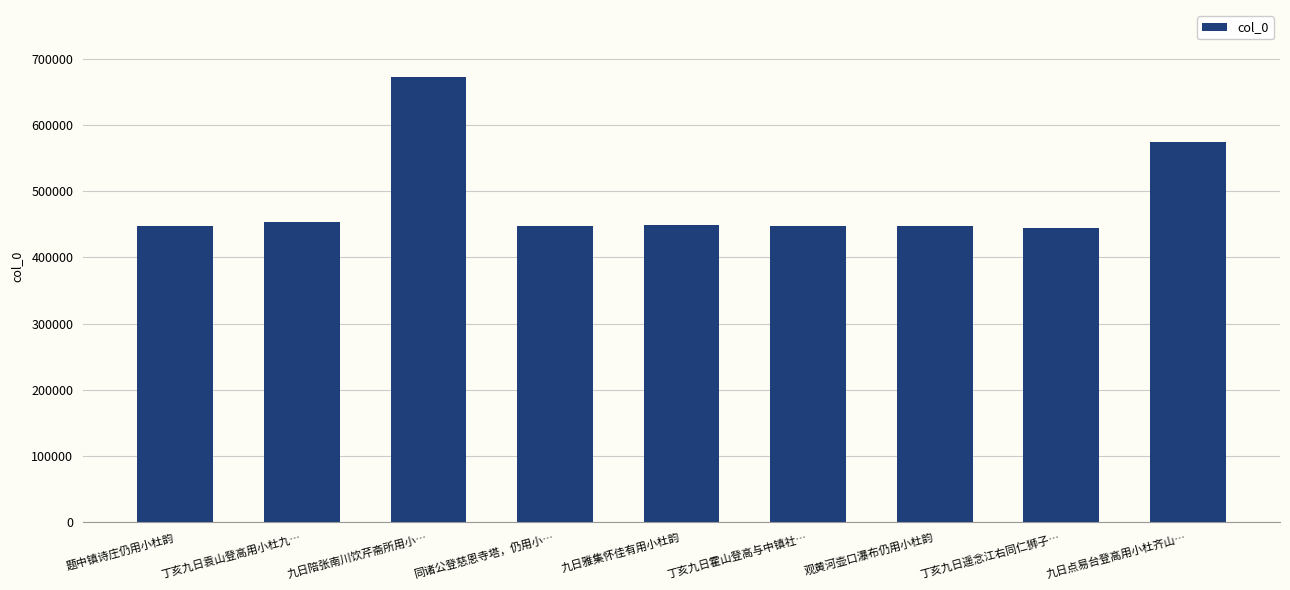

Where does the data first go above 447487?

丁亥九日袁山登高用小杜九…